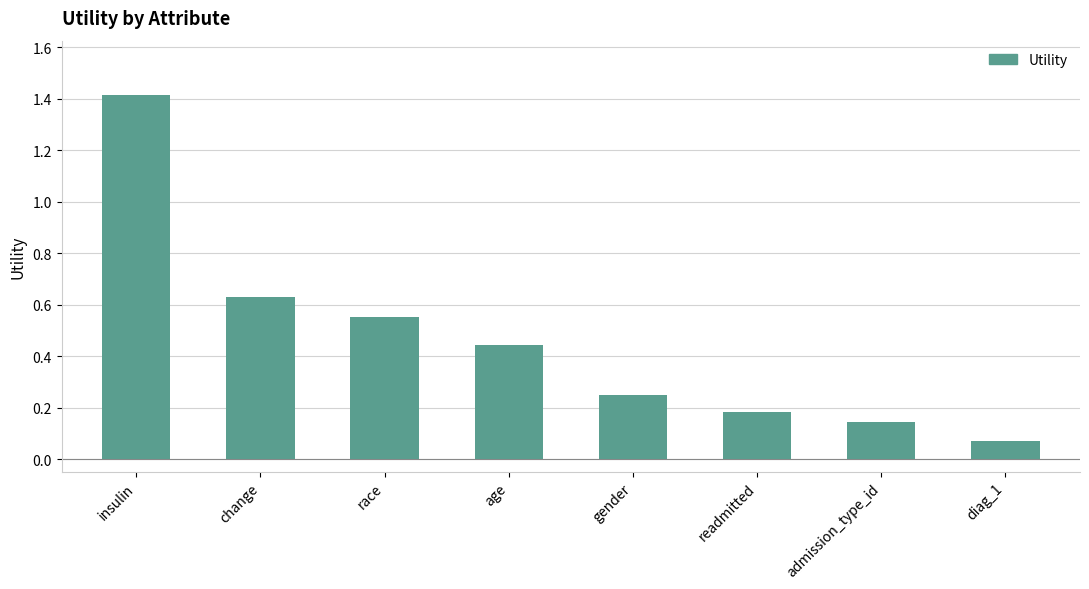

Are the bars horizontal?

No